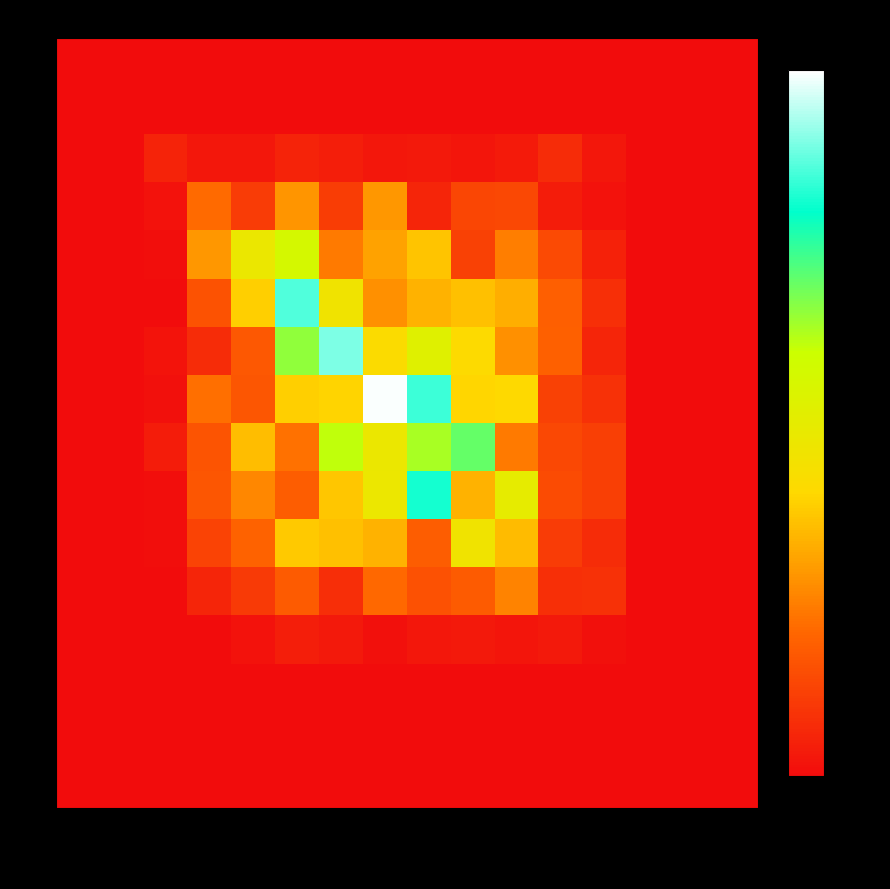

At how many categories does at least one series exceed 1?

7